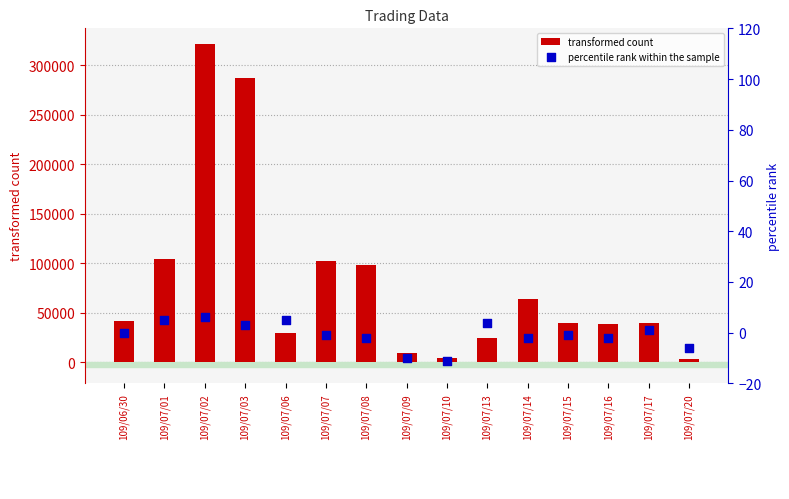

At which category is the sum across all series the highest?

109/07/02